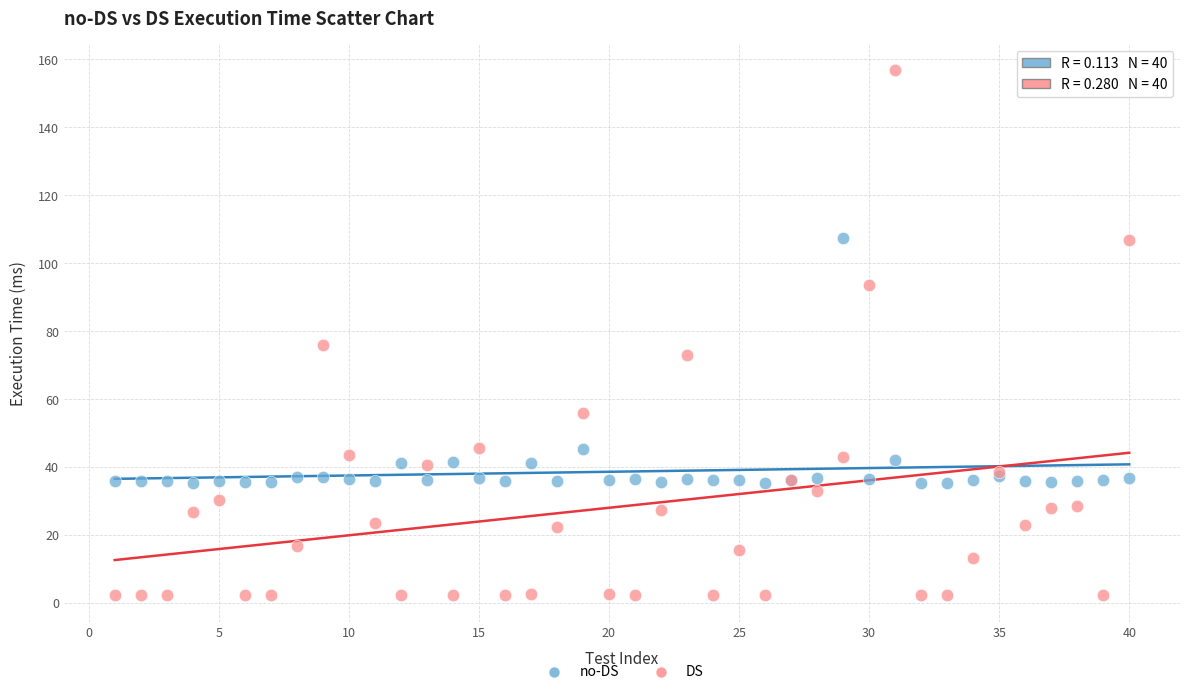

Which series has the largest Y range (max minus min)?

DS